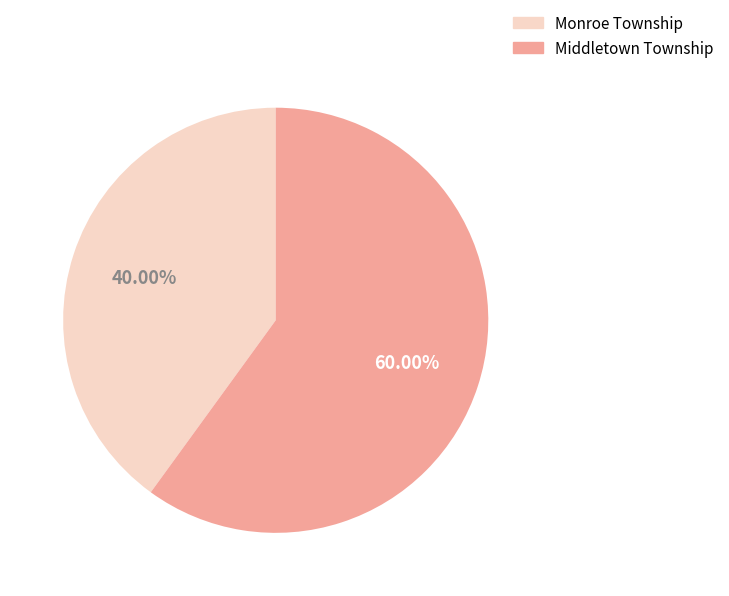

Which slice is the smallest?

Monroe Township